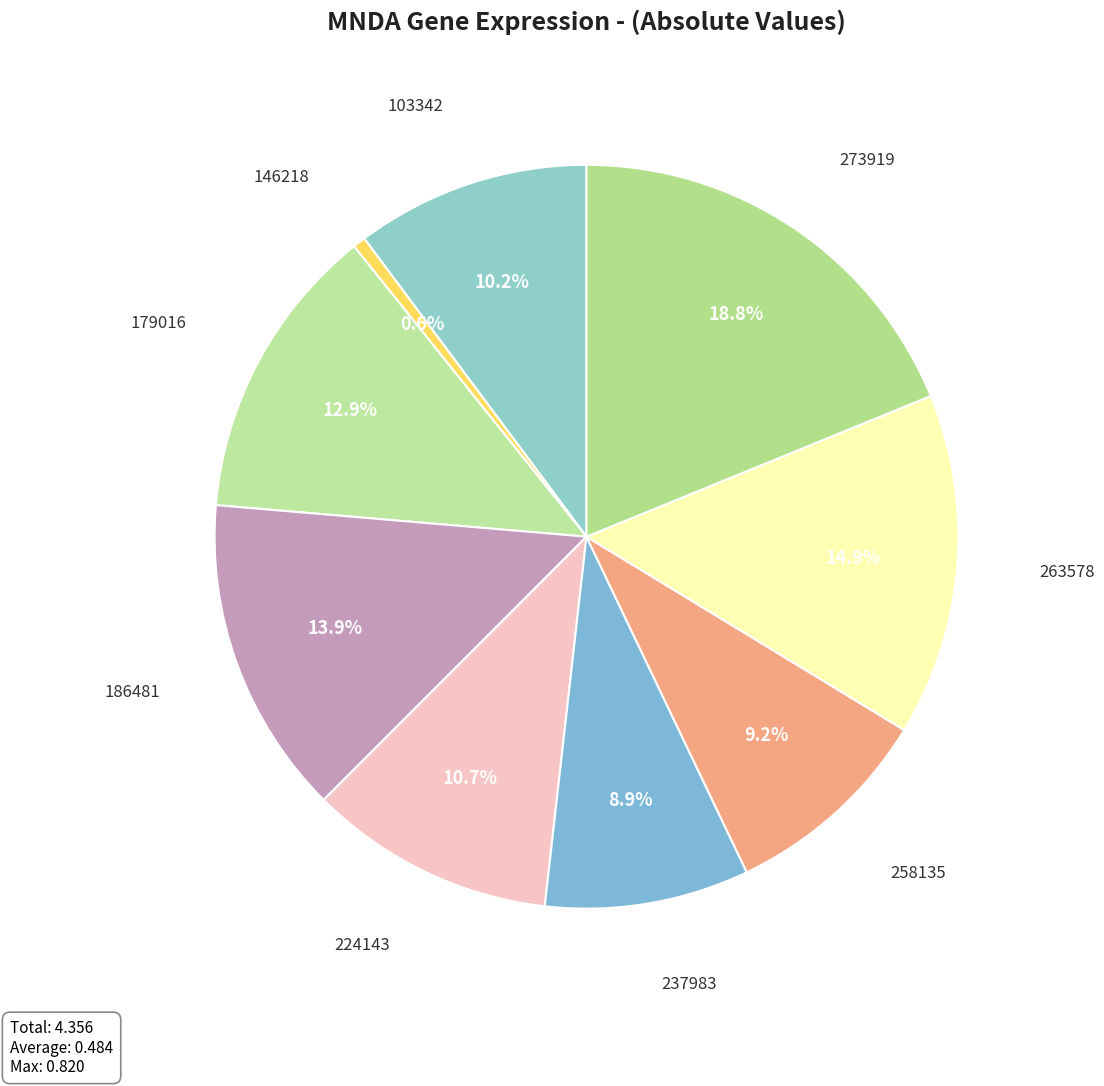

What is the largest slice in the pie chart?

273919